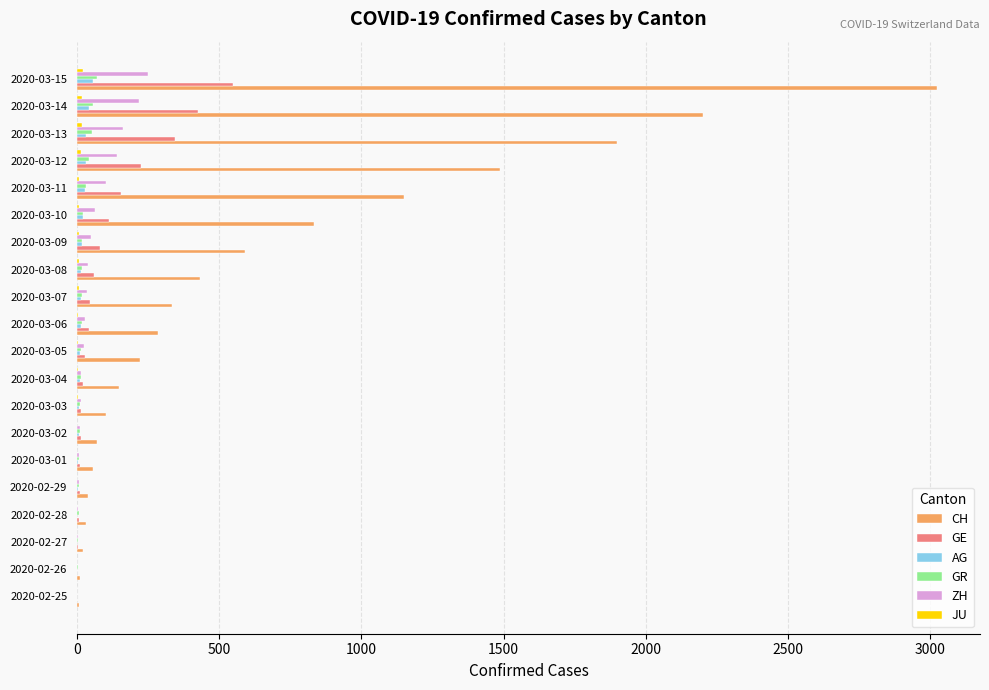

What is the sum of all GR values?

411